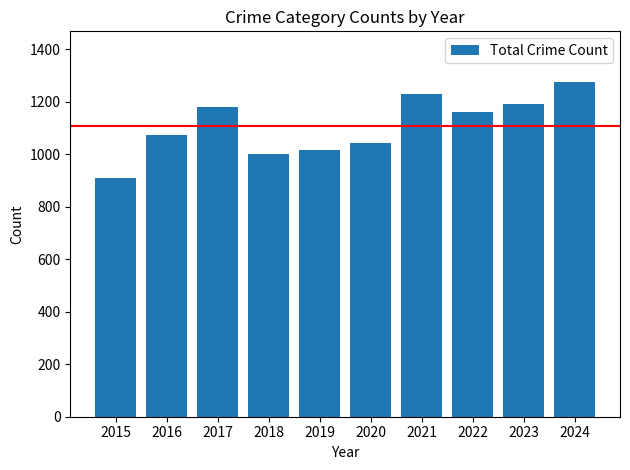

How many bars are there in total?

10